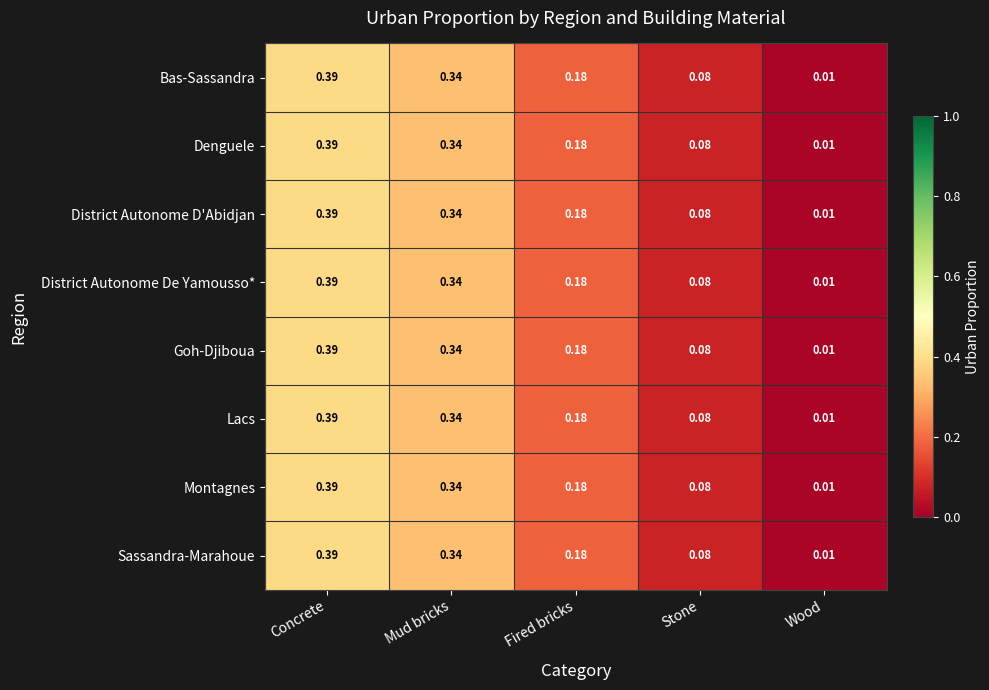

Is the value of Goh-Djiboua at Wood greater than the value of Sassandra-Marahoue at Concrete?

No